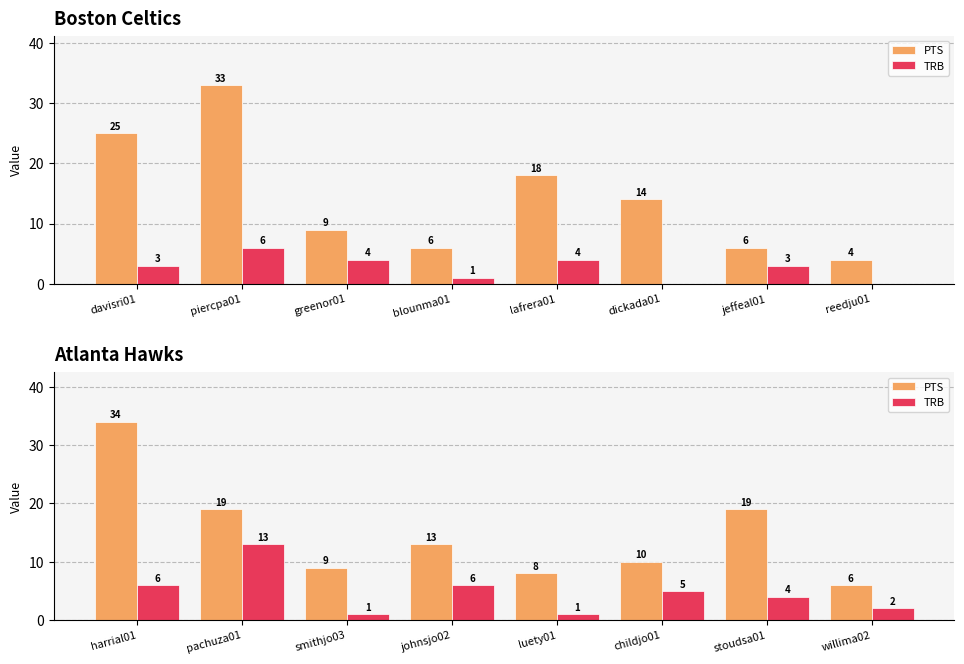

How many categories are shown in the chart?

8